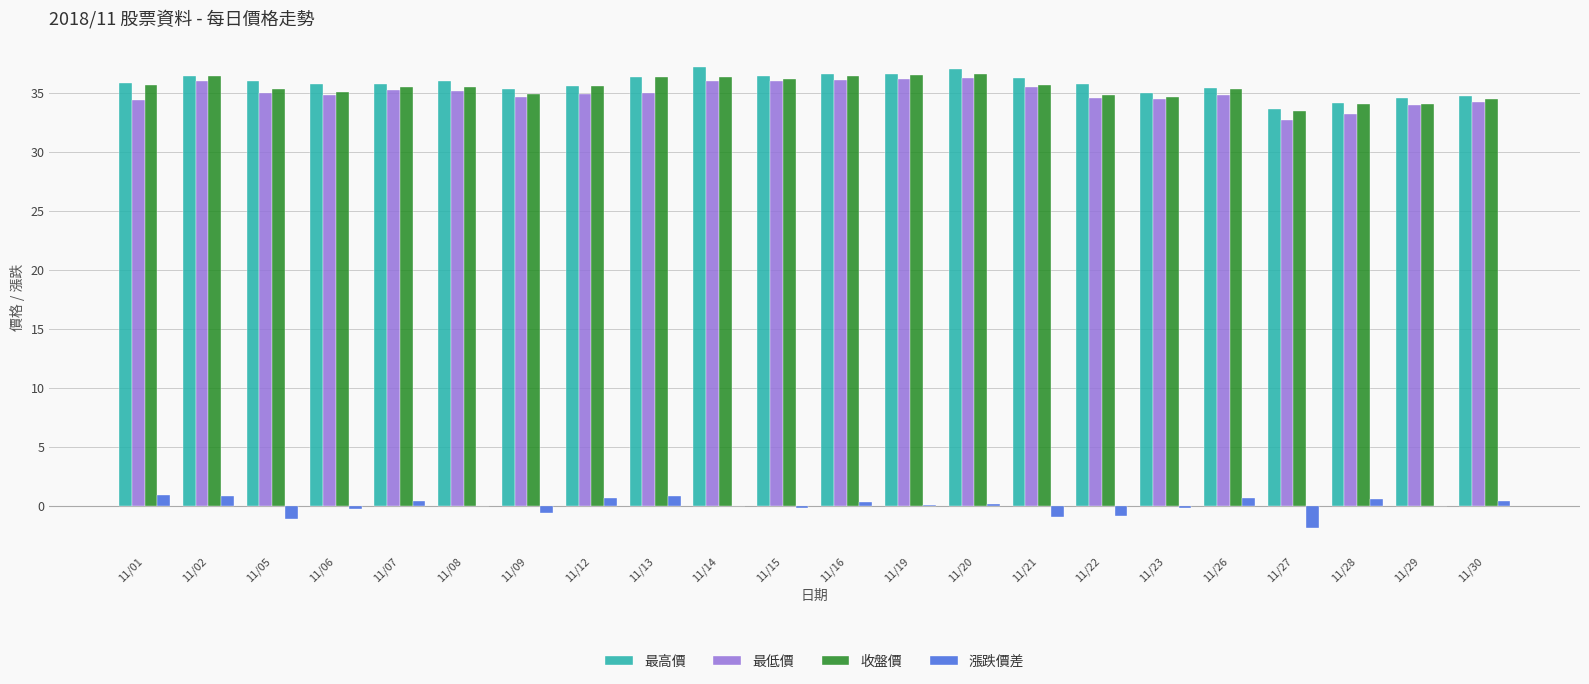

The value of 收盤價 at 11/22 is 21.8. True or false?

False